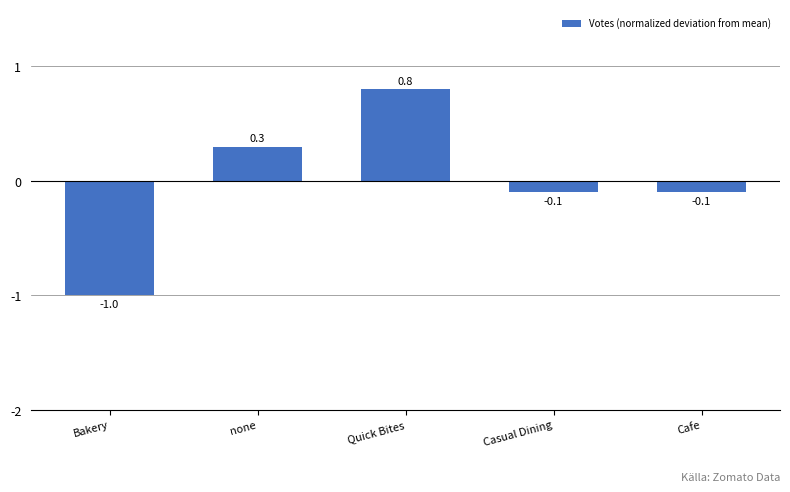

What value does the data have at Bakery?

-1.0